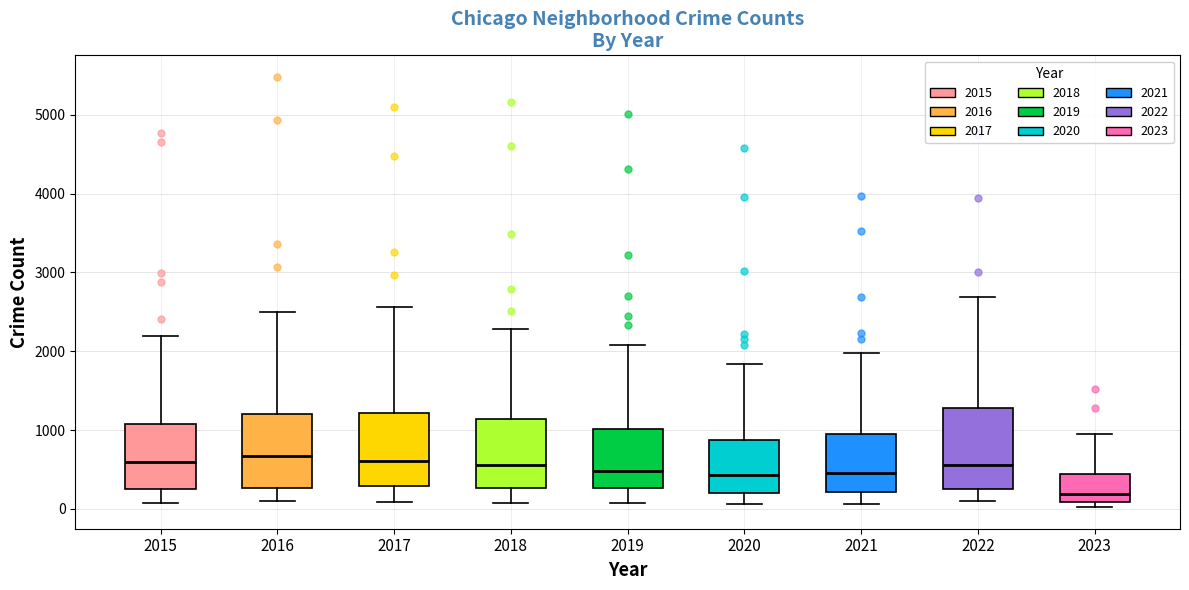

Reading left to right, read every box against the y-axis: the position of its median line, the range the box covers, and the ends of its whiskers. The values are not printed on the chart, so give them approximately, as read against the axis.

2015: median 600, box 300 to 1100, whiskers 100 to 2200
2016: median 700, box 300 to 1200, whiskers 100 to 2500
2017: median 600, box 300 to 1200, whiskers 100 to 2600
2018: median 600, box 300 to 1100, whiskers 100 to 2300
2019: median 500, box 300 to 1000, whiskers 100 to 2100
2020: median 400, box 200 to 900, whiskers 100 to 1800
2021: median 500, box 200 to 1000, whiskers 100 to 2000
2022: median 600, box 300 to 1300, whiskers 100 to 2700
2023: median 200, box 100 to 400, whiskers 0 to 900